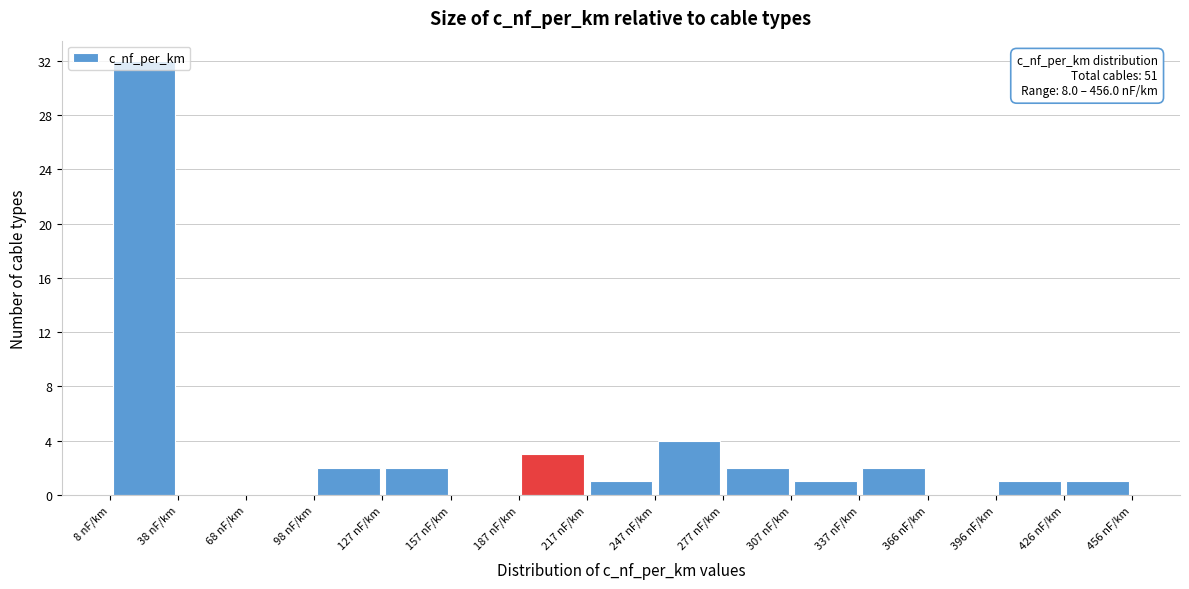

Which range on the x-axis has the tallest bar?

10 to 40